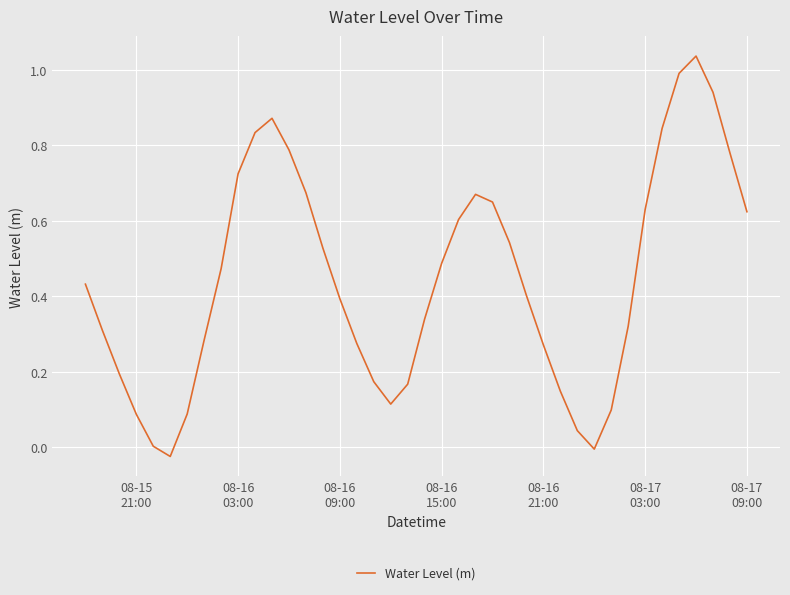

What is the sum of all values?

17.8